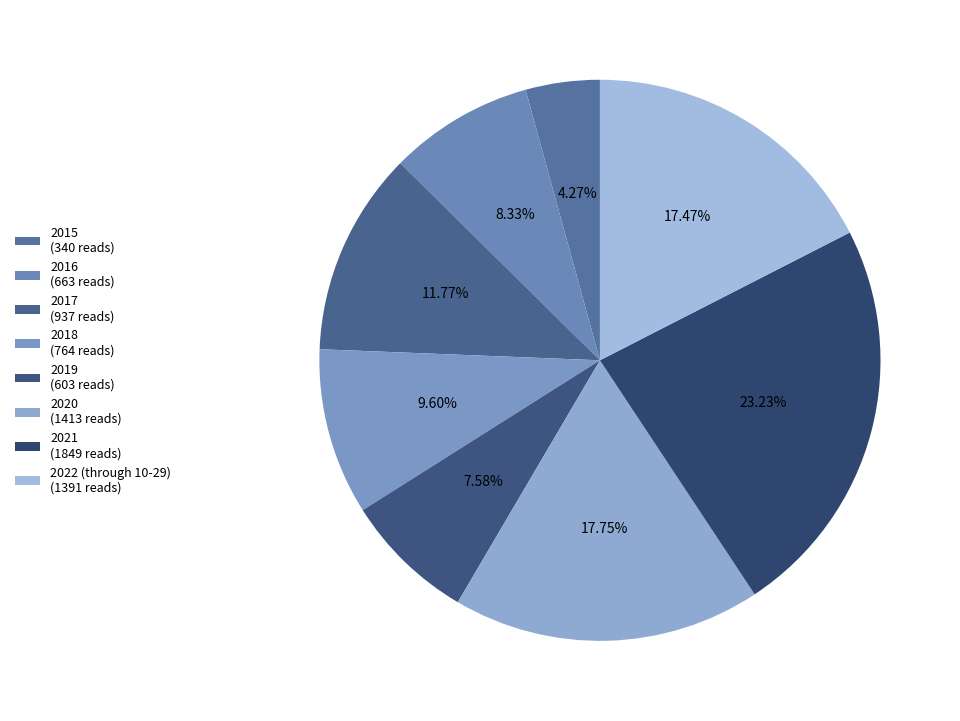

Rank the categories by value from lowest to highest.

2015, 2019, 2016, 2018, 2017, 2022 (through 10-29), 2020, 2021